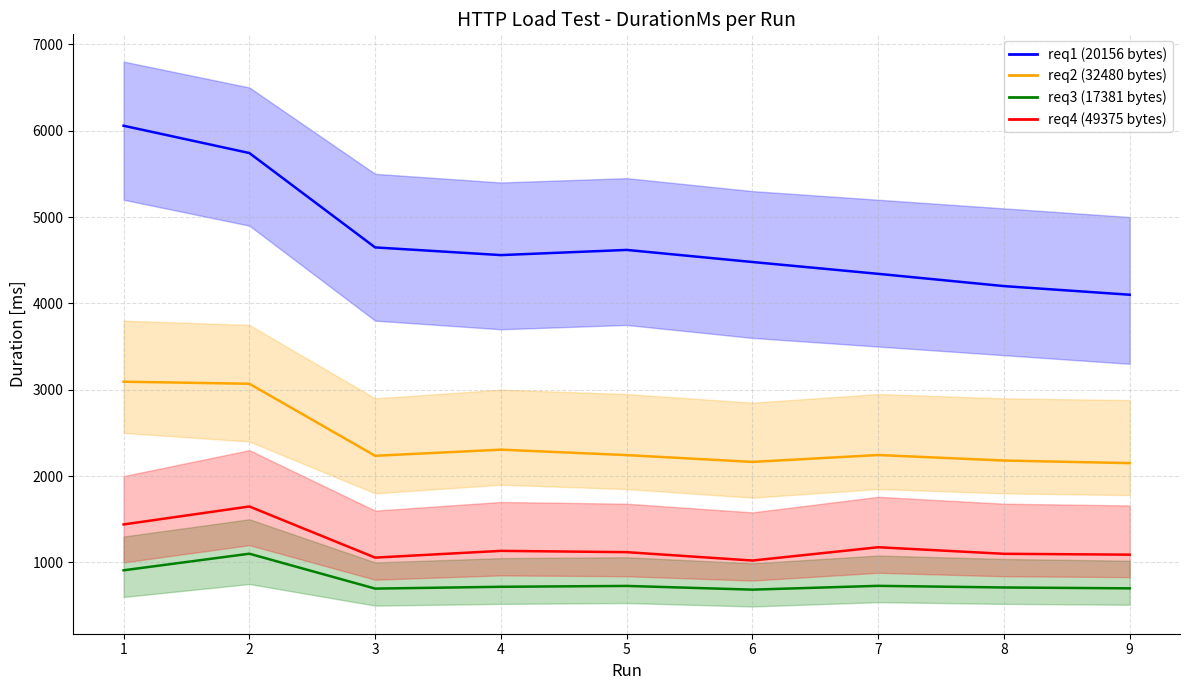

Reading right to left, list all the values displayed in this chart.

DurationMs_req1: 9=4100	8=4200	7=4342	6=4479	5=4619	4=4559	3=4648	2=5741	1=6057
DurationMs_req2: 9=2150	8=2180	7=2244	6=2164	5=2243	4=2306	3=2235	2=3069	1=3093
DurationMs_req3: 9=700	8=710	7=729	6=685	5=728	4=718	3=697	2=1101	1=909
DurationMs_req4: 9=1090	8=1100	7=1176	6=1022	5=1119	4=1134	3=1056	2=1648	1=1440